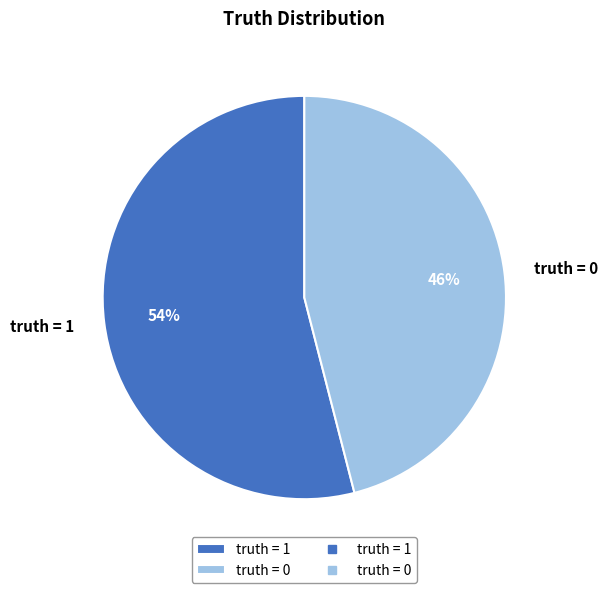

Does truth = 1 account for over 50% of the chart?

Yes